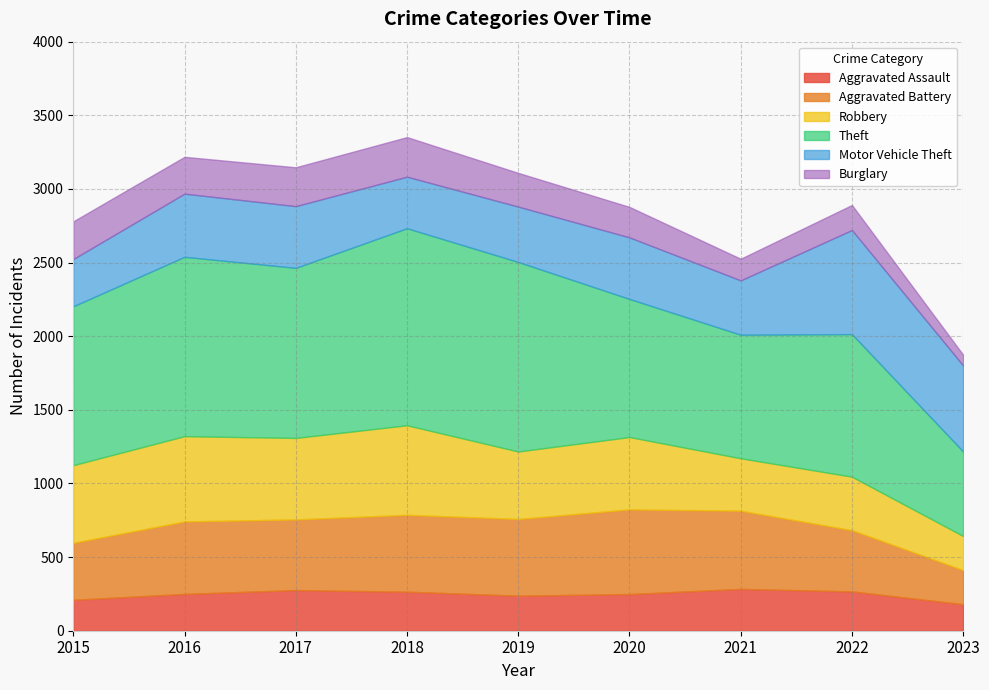

How many interior local peaks does the Aggravated Assault series have?

2